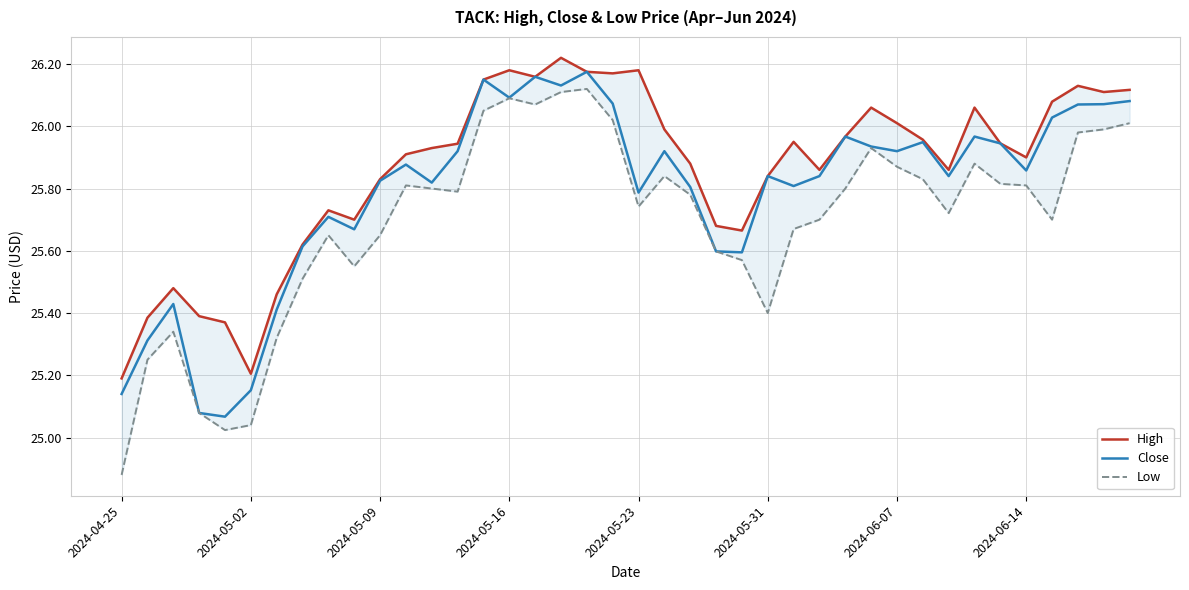

What is the sum of all Close values?

1031.6